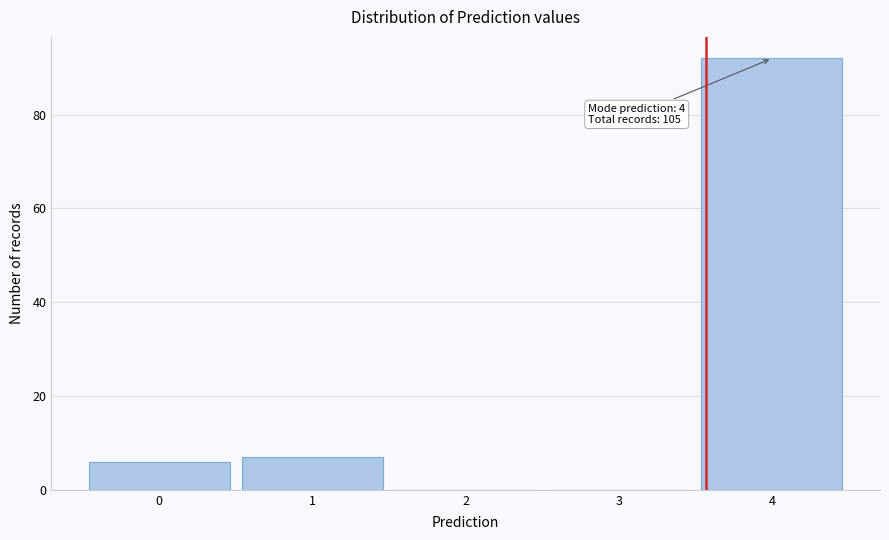

Over which range of the x-axis is the bar tallest?

3.5 to 4.5